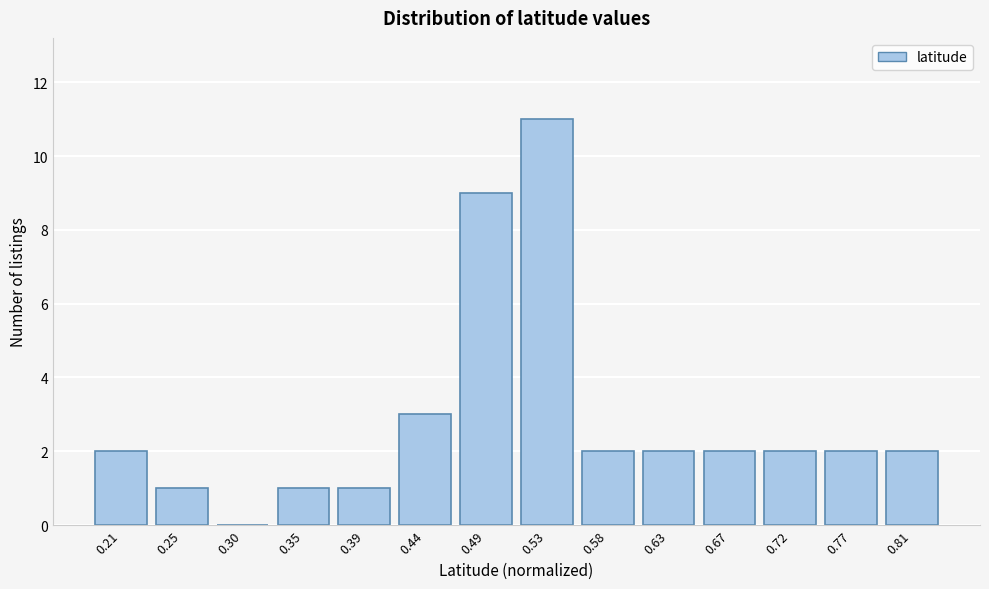

Reading left to right, transcribe all the data shown in this chart.

0.21=2	0.25=1	0.30=0	0.35=1	0.39=1	0.44=3	0.49=9	0.53=11	0.58=2	0.63=2	0.67=2	0.72=2	0.77=2	0.81=2